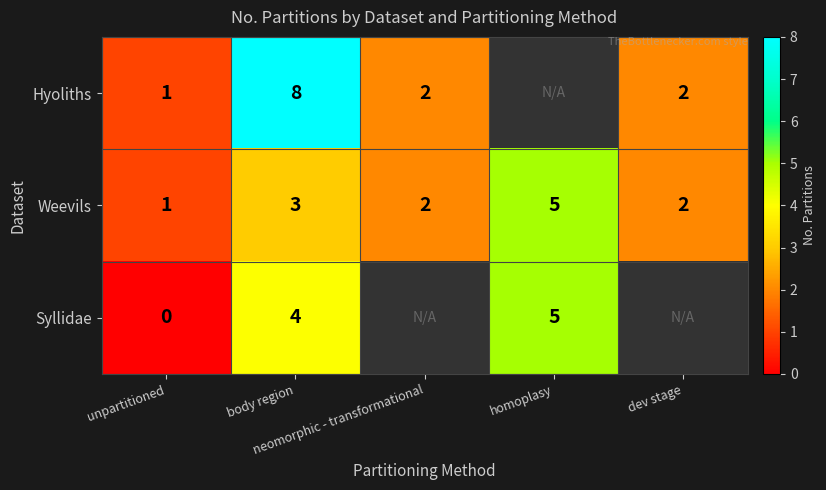

How many Weevils values are between 2 and 3?

3